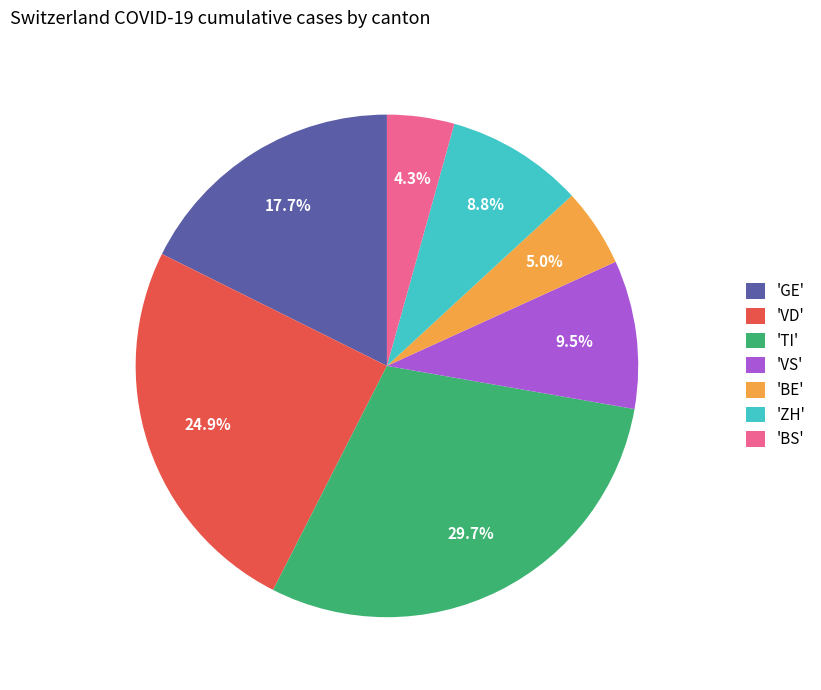

Count the number of slices in the pie.

7